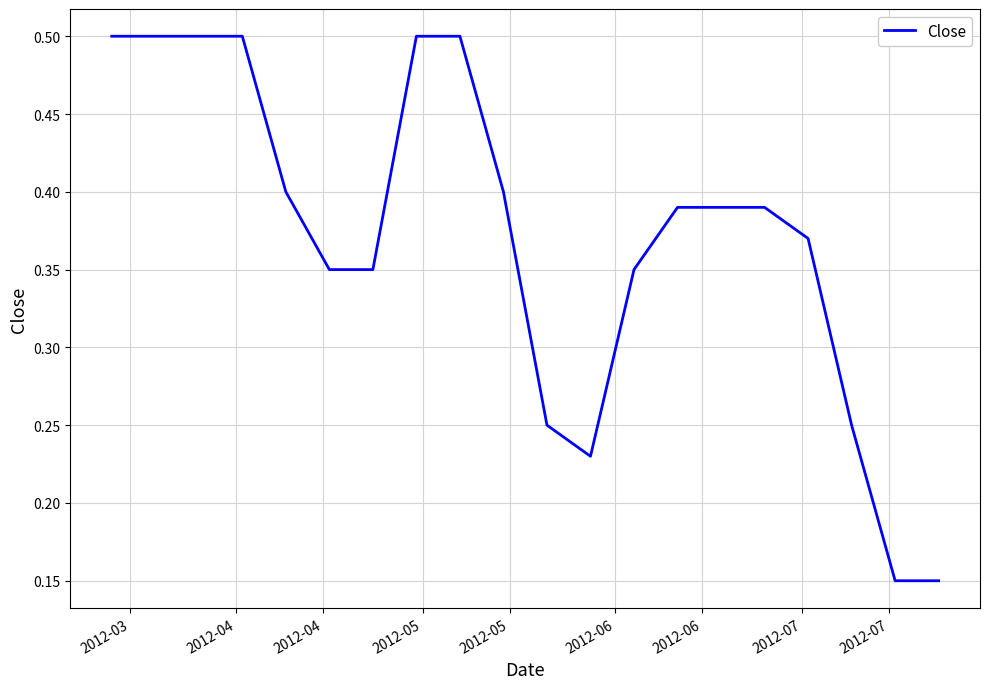

What is the greatest value displayed?

0.5